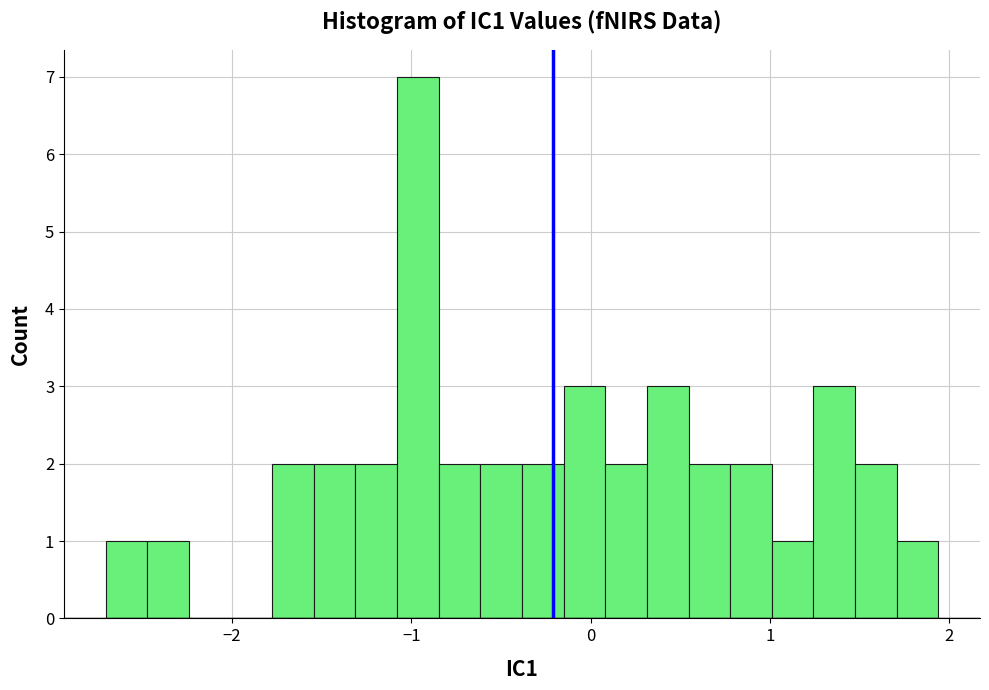

Read against the x-axis, roughly where is the centre of the tallest bar?

-1.0